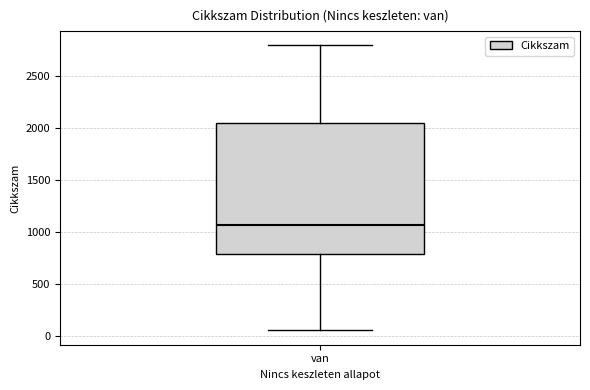

Read this box plot against the y-axis: the position of the median line, the range covered by the box, and the ends of both whiskers. The values are not printed on the chart, so give them approximately, as read against the axis.

median 1050, box 800 to 2050, whiskers 50 to 2800